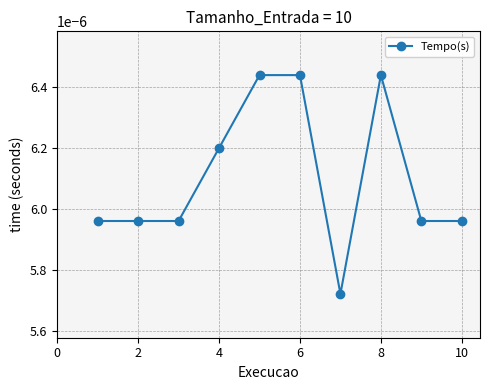

How many data points does each series have?

10